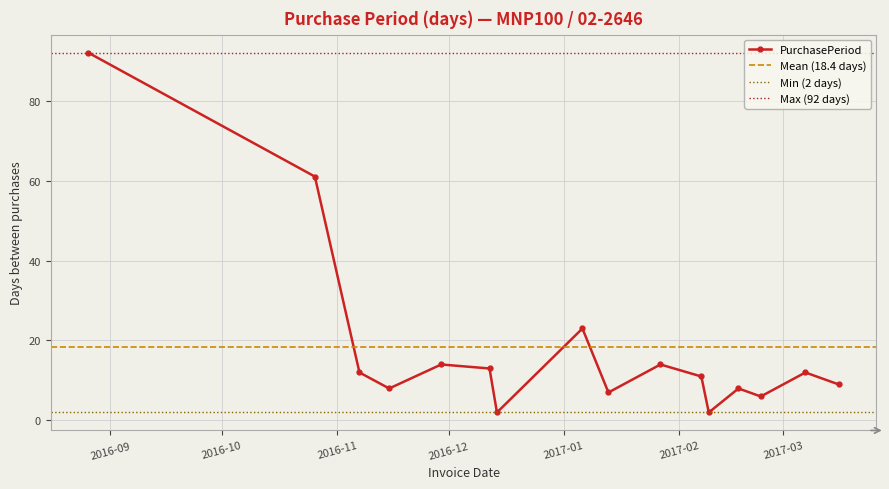

Rank the categories by value from highest to lowest.

2016-08-26, 2016-10-26, 2017-01-06, 2016-11-29, 2017-01-27, 2016-12-12, 2016-11-07, 2017-03-07, 2017-02-07, 2017-03-16, 2016-11-15, 2017-02-17, 2017-01-13, 2017-02-23, 2016-12-14, 2017-02-09